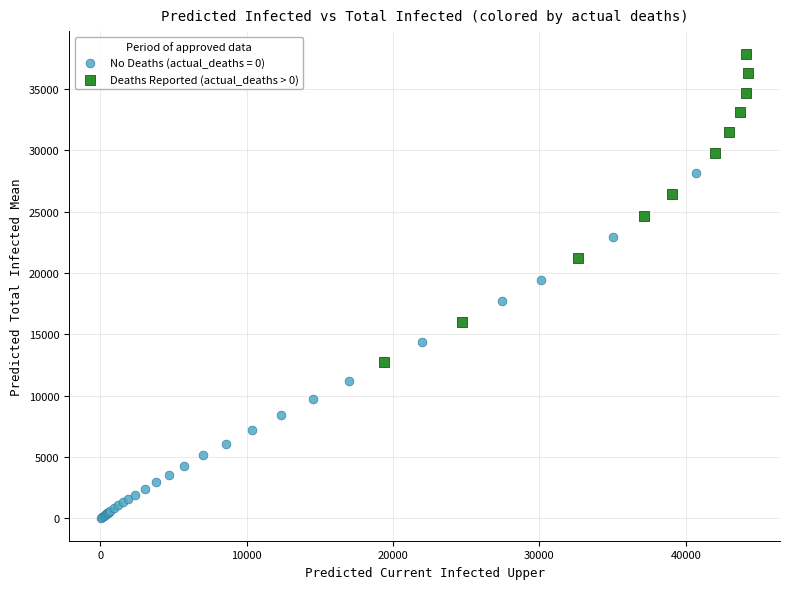

Which series has the widest spread of Y values?

No Deaths (actual_deaths = 0)